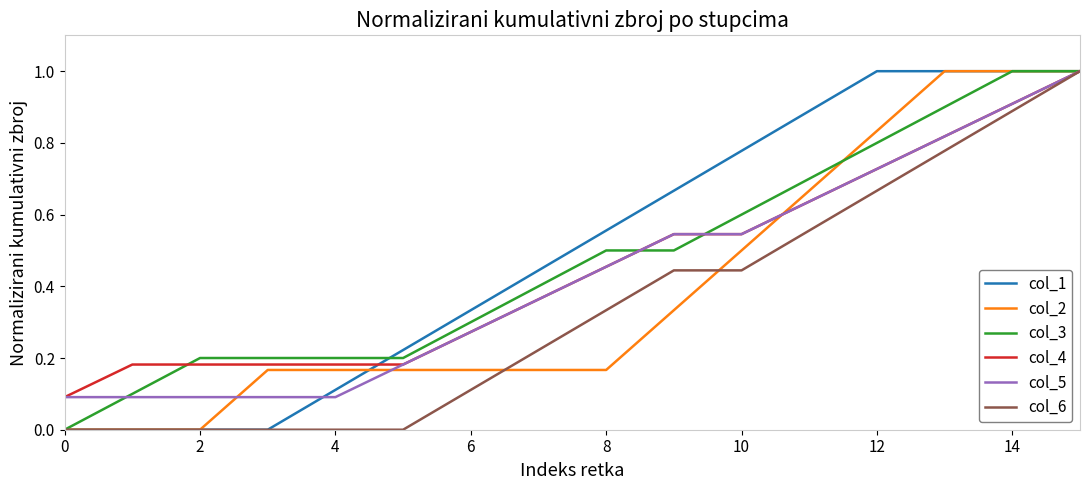

What is the greatest value displayed?

1.0